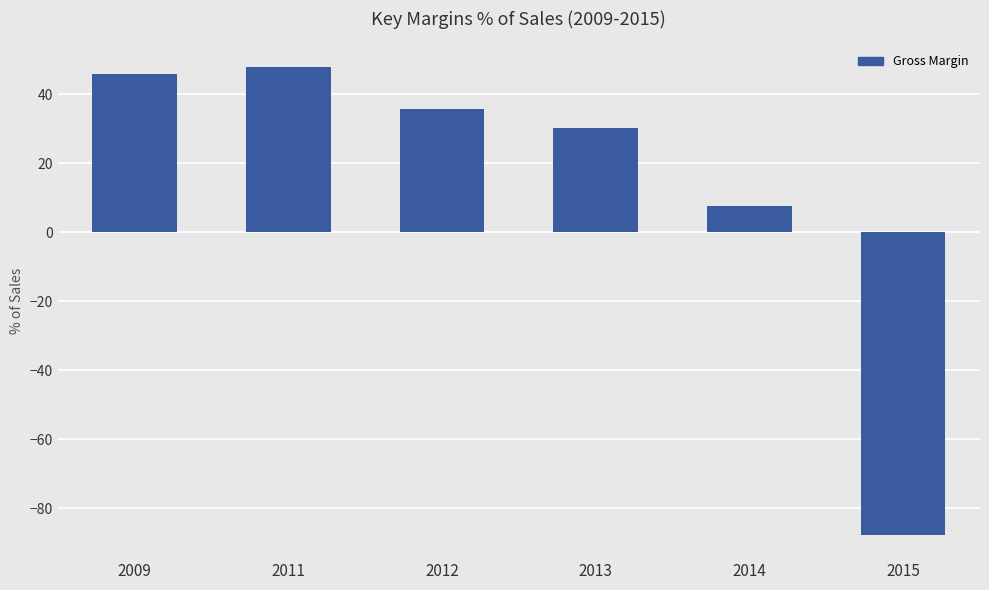

What is the value of the 2nd bar from the left?

47.7